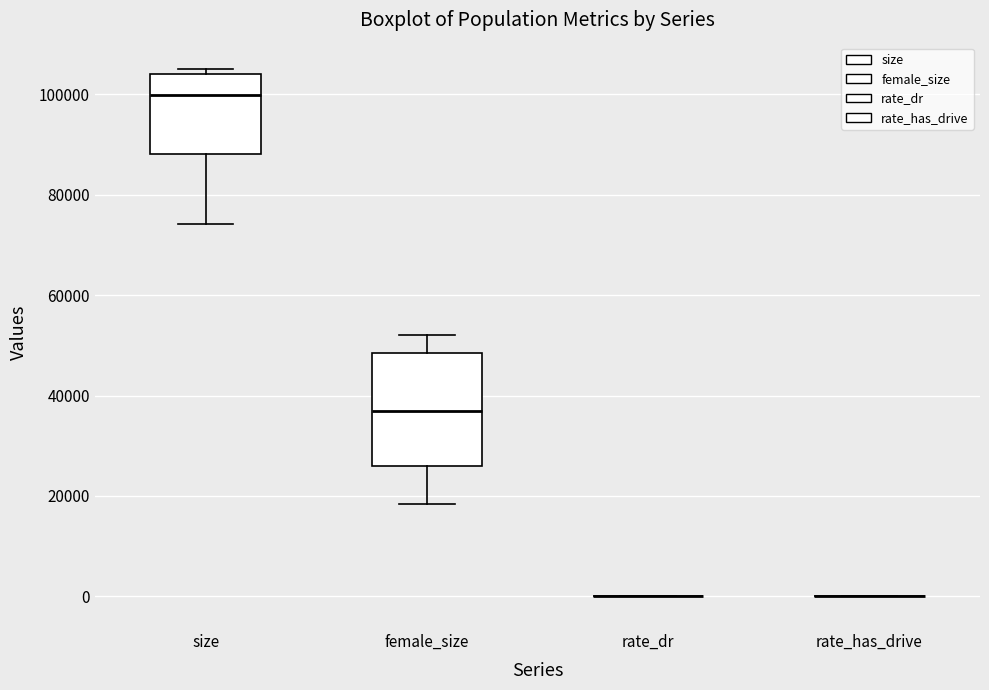

Reading left to right, transcribe this box plot: for each box, give where its median line is, the range the box spans, and where its two whiskers end, as read against the y-axis. The values are not printed on the chart, so give them approximately, as read against the axis.

size: median 100000, box 88000 to 104000, whiskers 74000 to 104000 (just above the box's upper edge)
female_size: median 36000, box 26000 to 48000, whiskers 18000 to 52000
rate_dr: box collapsed to a line at 0, whiskers 0 to 0
rate_has_drive: box collapsed to a line at 0, whiskers 0 to 0